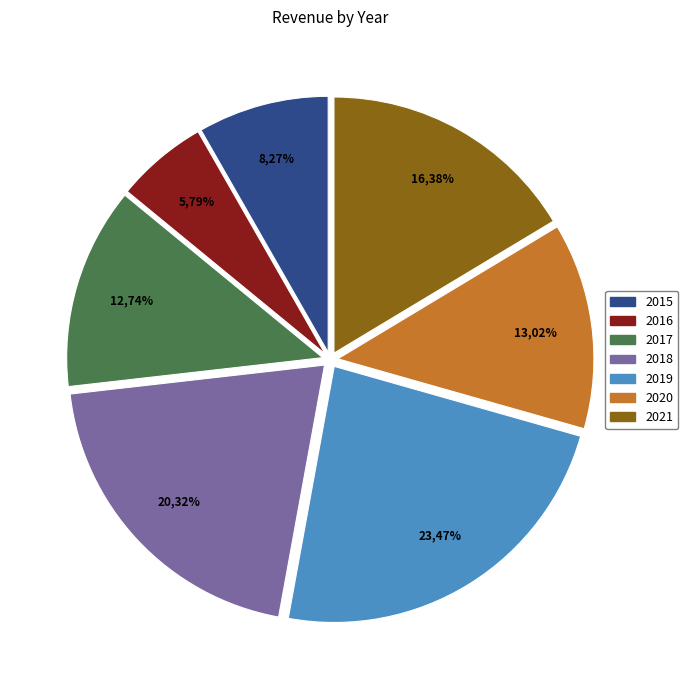

Approximately how many times larger is the value at 2015 compared to 2021?

0.5